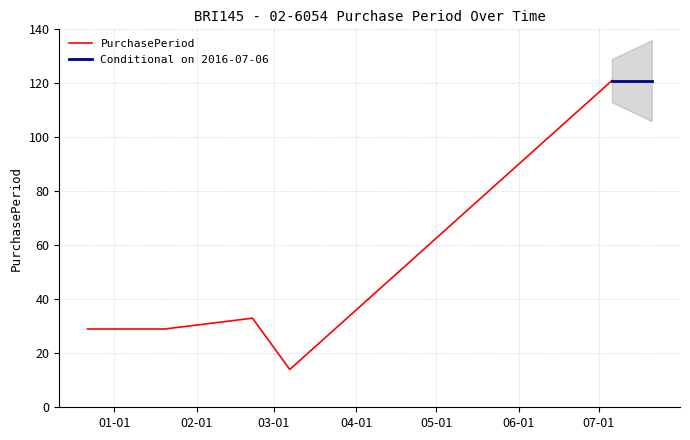

At which category does the data reach its first local valley?

2016-03-07